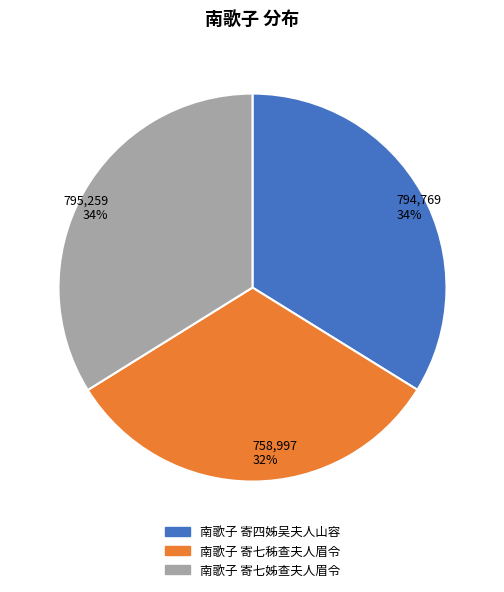

True or false: 南歌子 寄四姊吴夫人山容 accounts for 34% of the total.

True